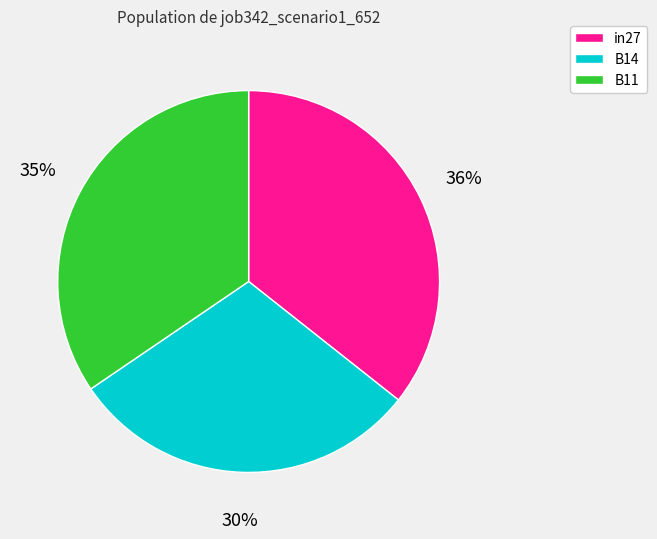

Is there any slice that represents more than half of the pie?

No